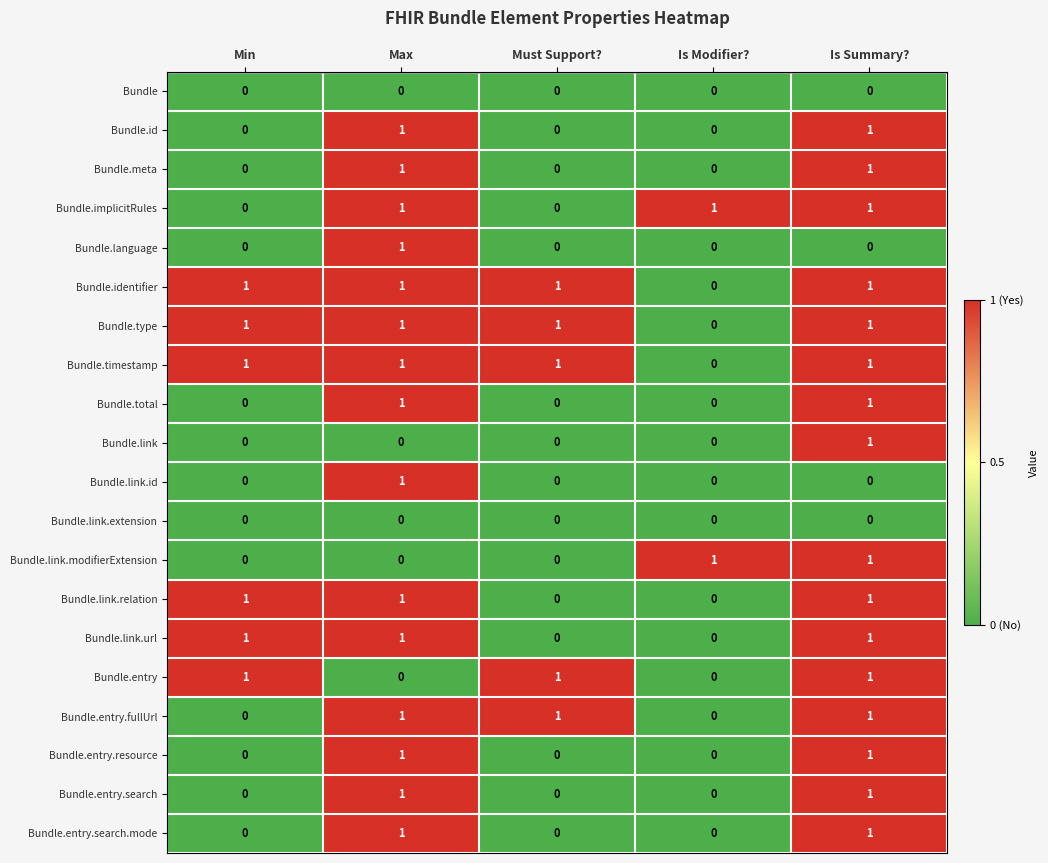

The value of Bundle.id at Max is 1. True or false?

True